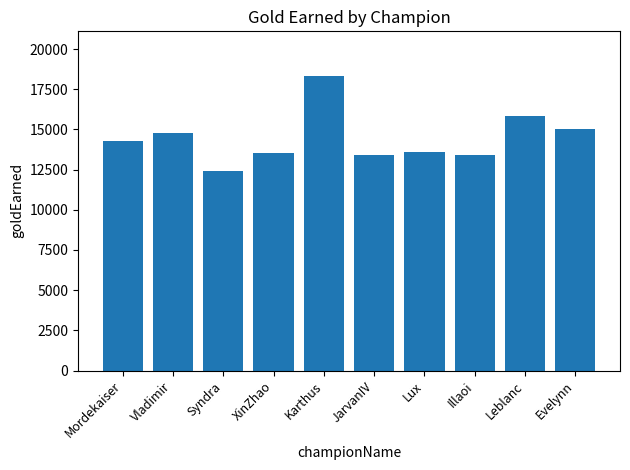

What is the difference between the values at Mordekaiser and Evelynn?

744